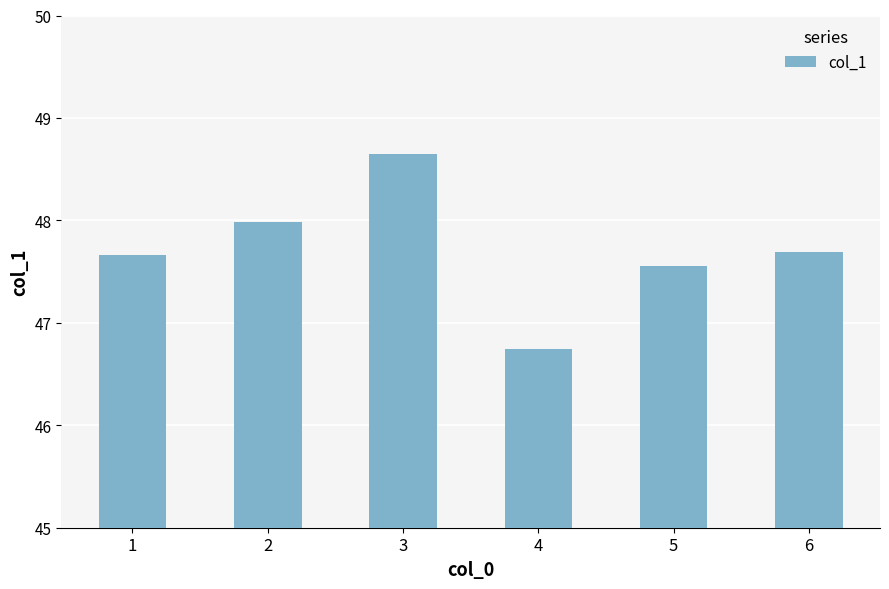

What is the ratio of the value at 1 to the value at 5?

1.0